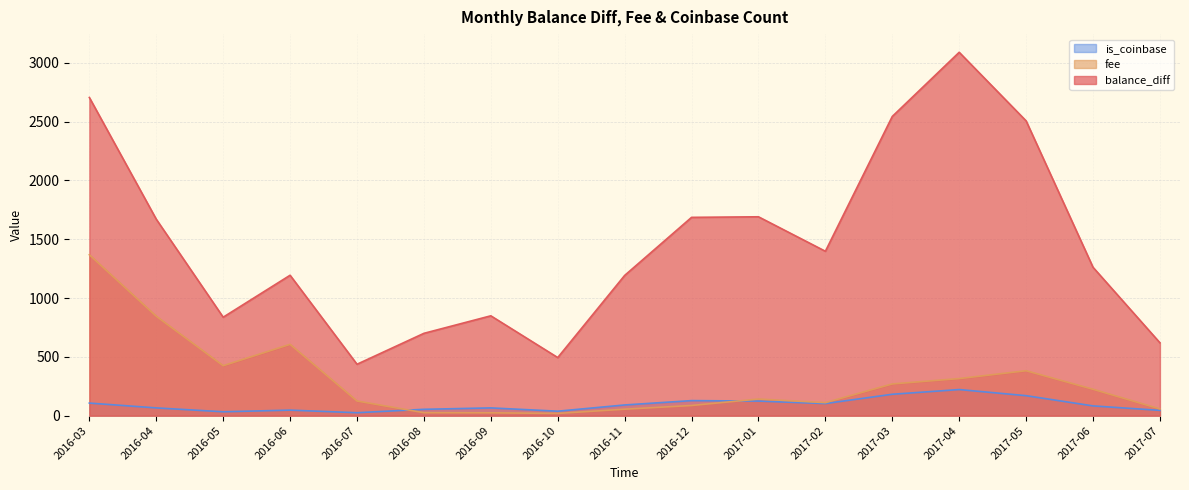

What is the value of the balance_diff point at the 13th from the left?

2544.8